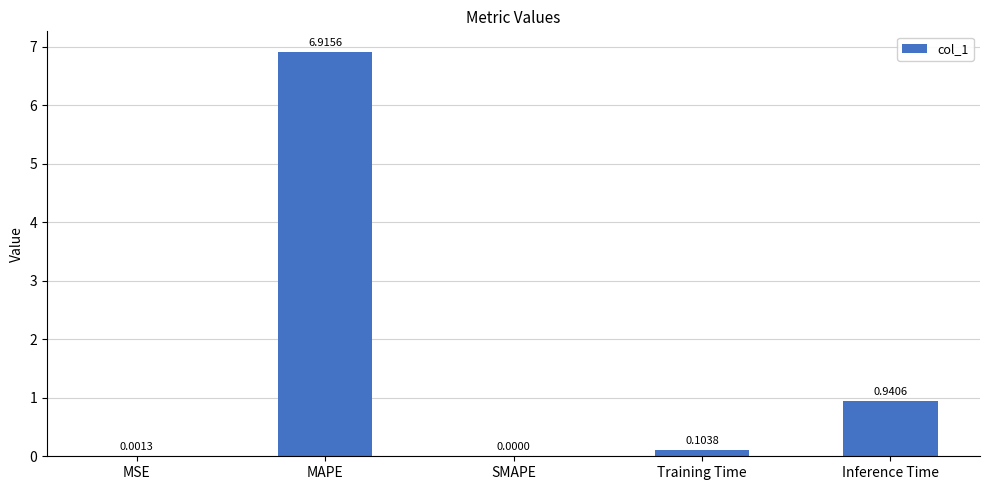

How many data points are above 0?

4